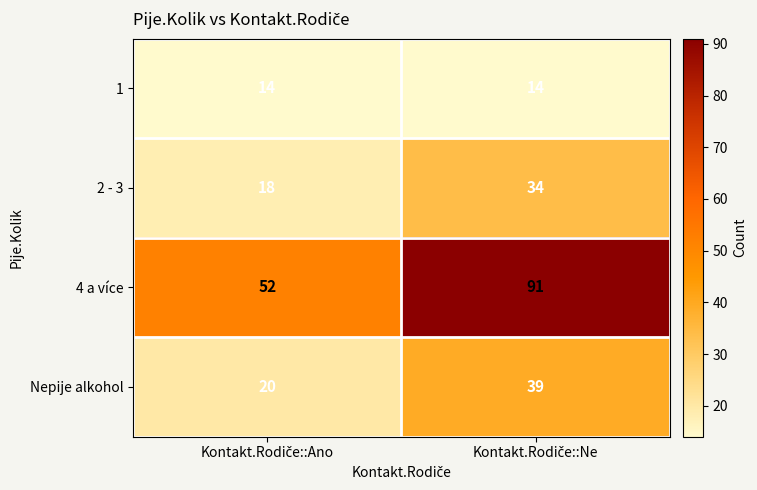

Which series has the largest total across all categories?

4 a více